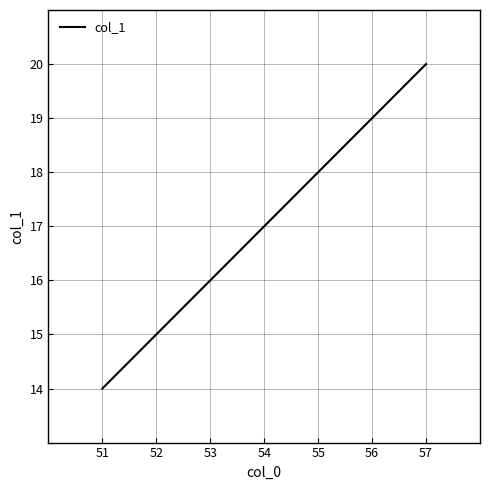

List the labels in order of value, smallest first.

51, 52, 53, 54, 55, 56, 57